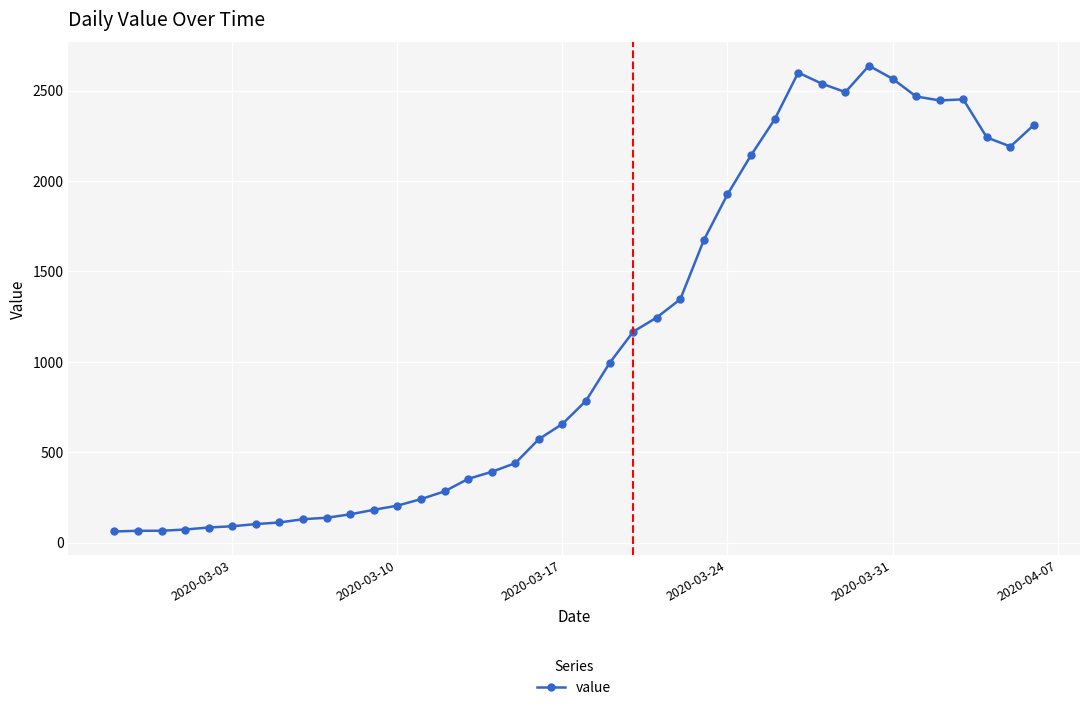

What is the average value?

1124